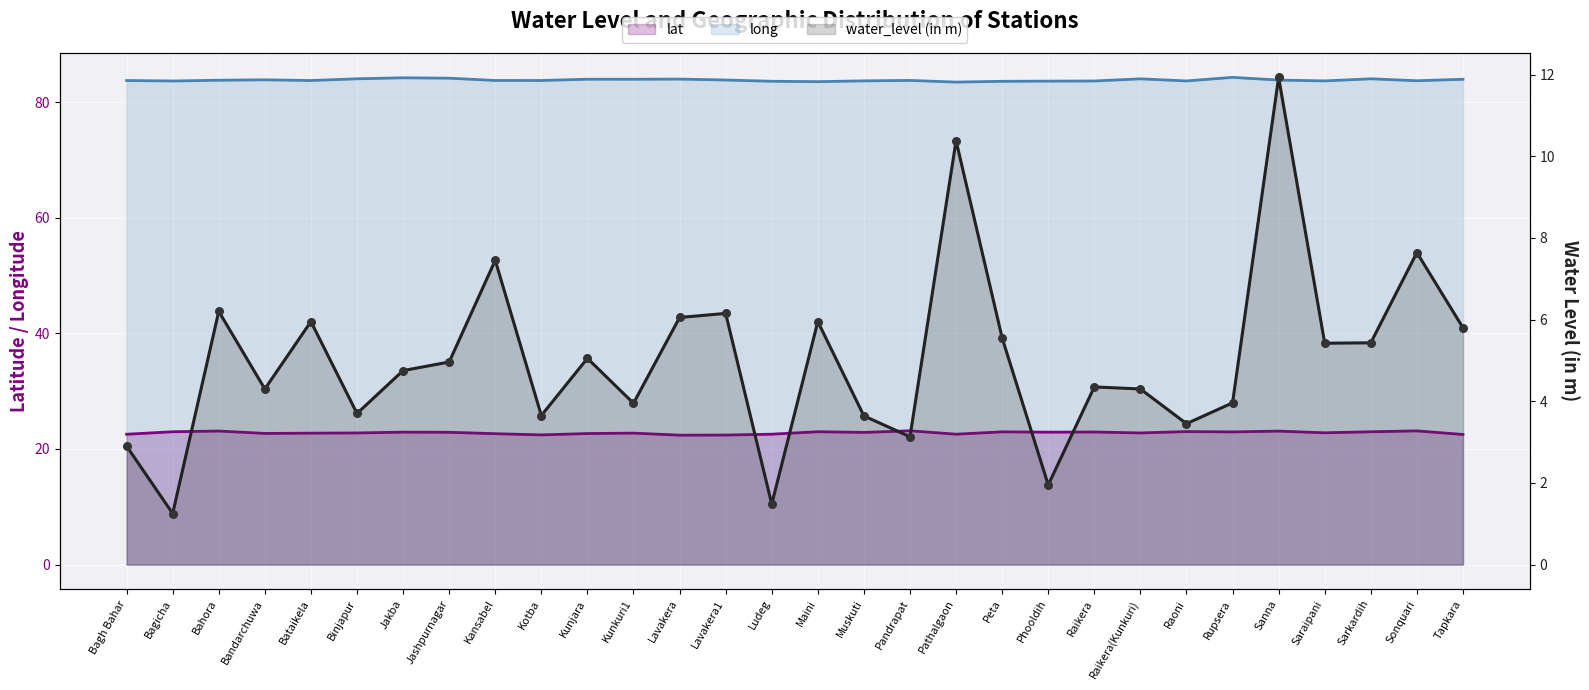

Which series has the largest Y range (max minus min)?

water_level (in m)